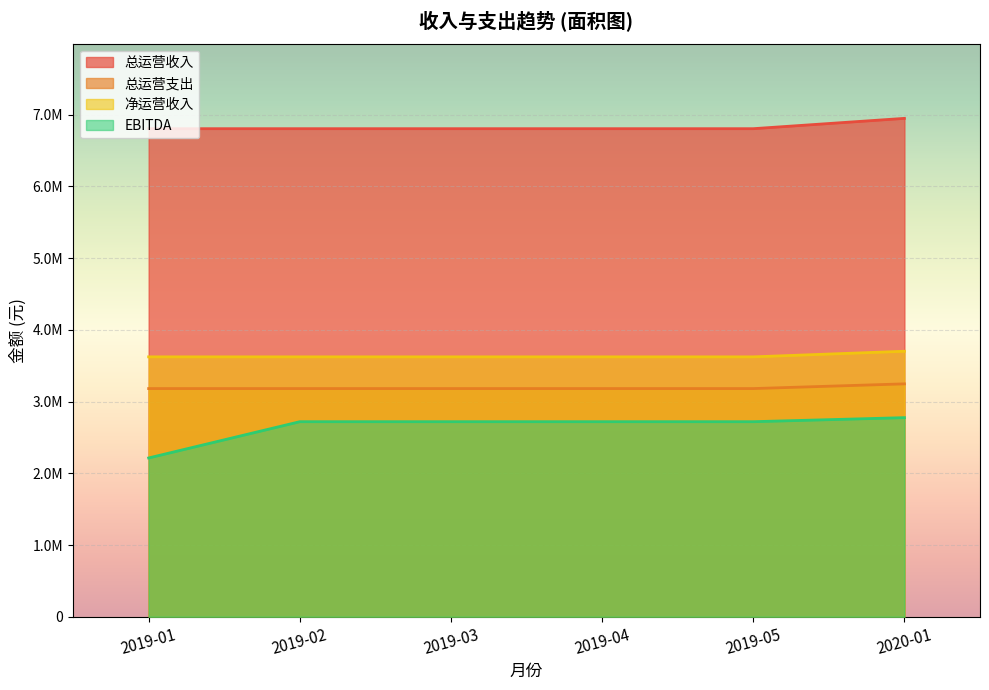

What is the label of the 3rd point from the right?

2019-04